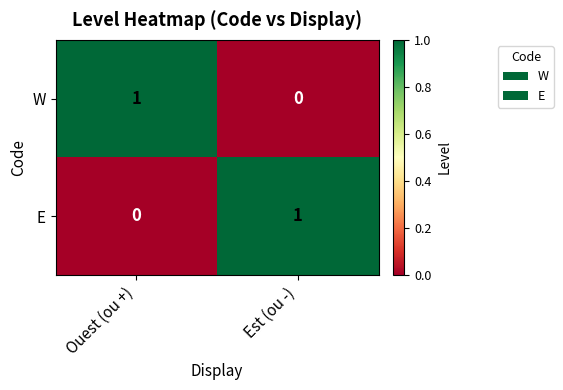

Rank the series at Est (ou -) from highest to lowest value.

E, W